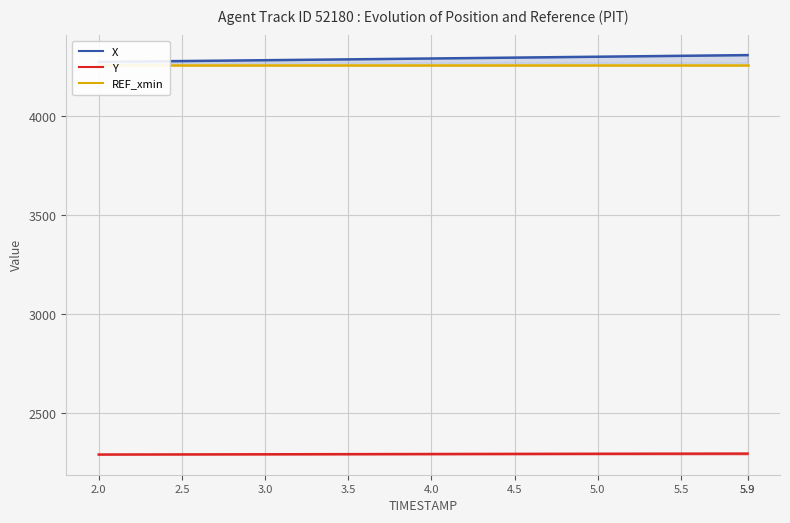

Which series has the largest range (max minus min)?

X